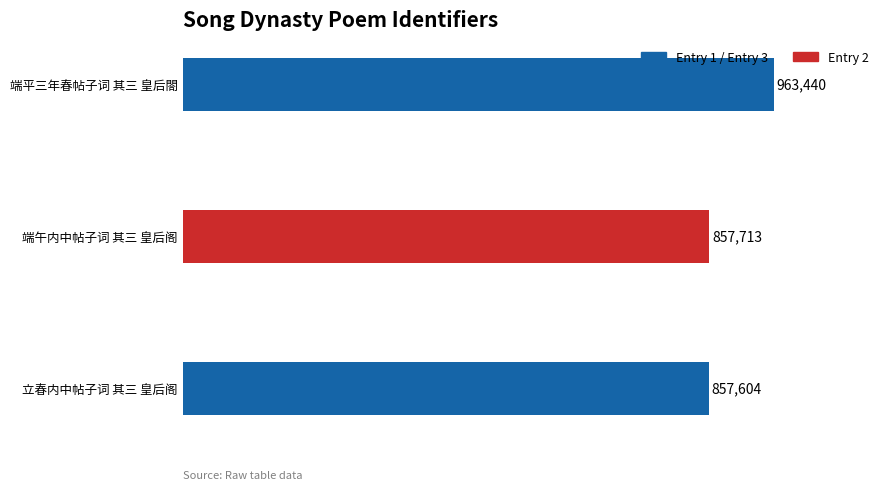

What is the maximum value shown in the chart?

963440